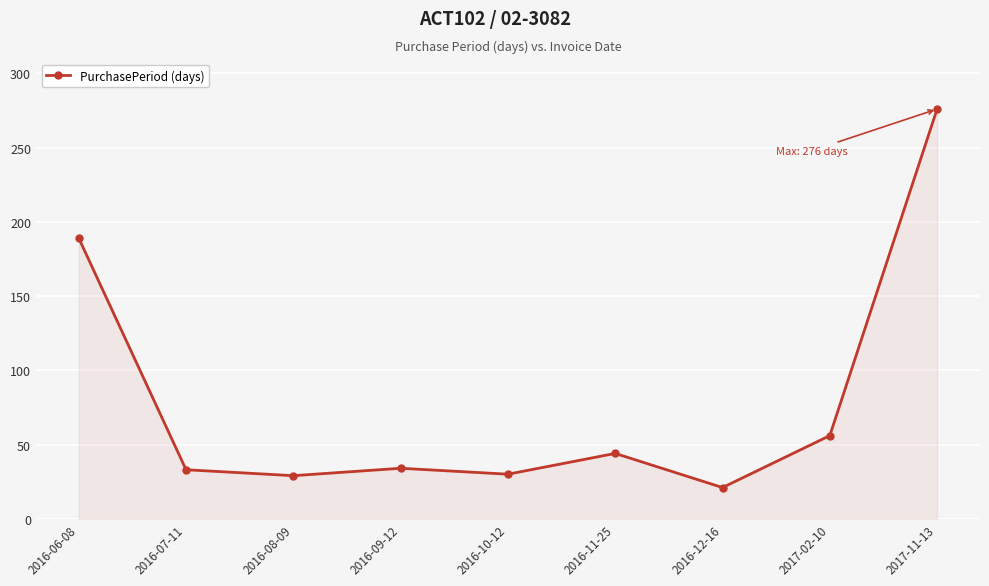

Between 2016-11-25 and 2016-06-08, which is larger?

2016-06-08